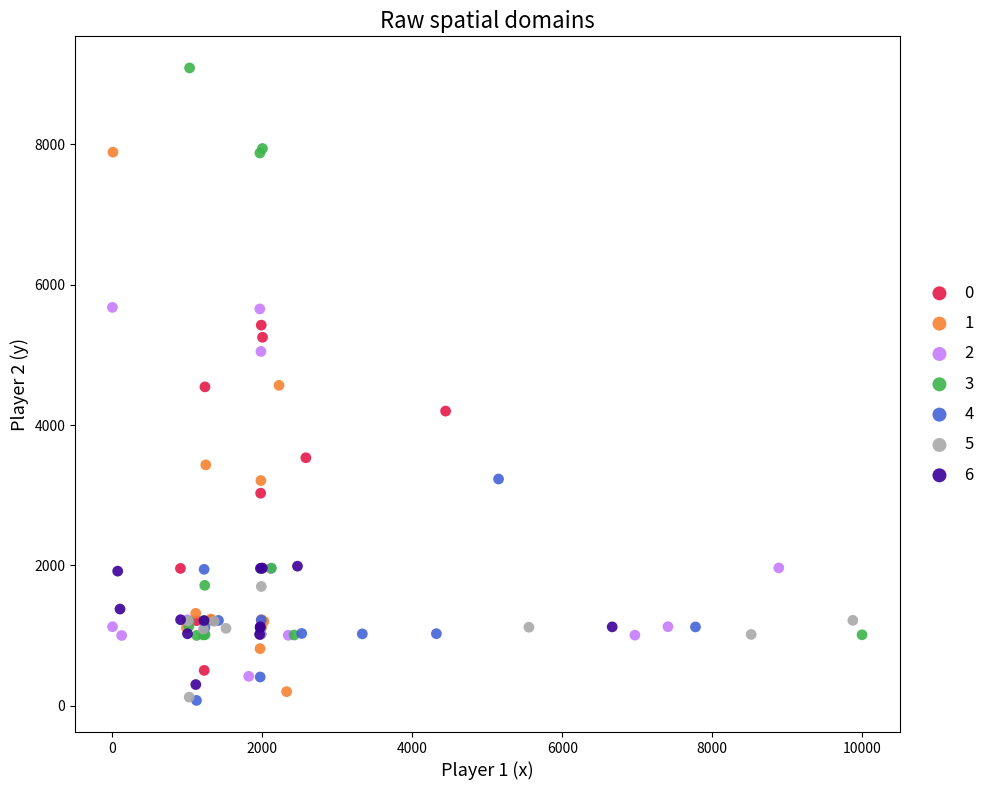

Which series has the largest Y range (max minus min)?

3